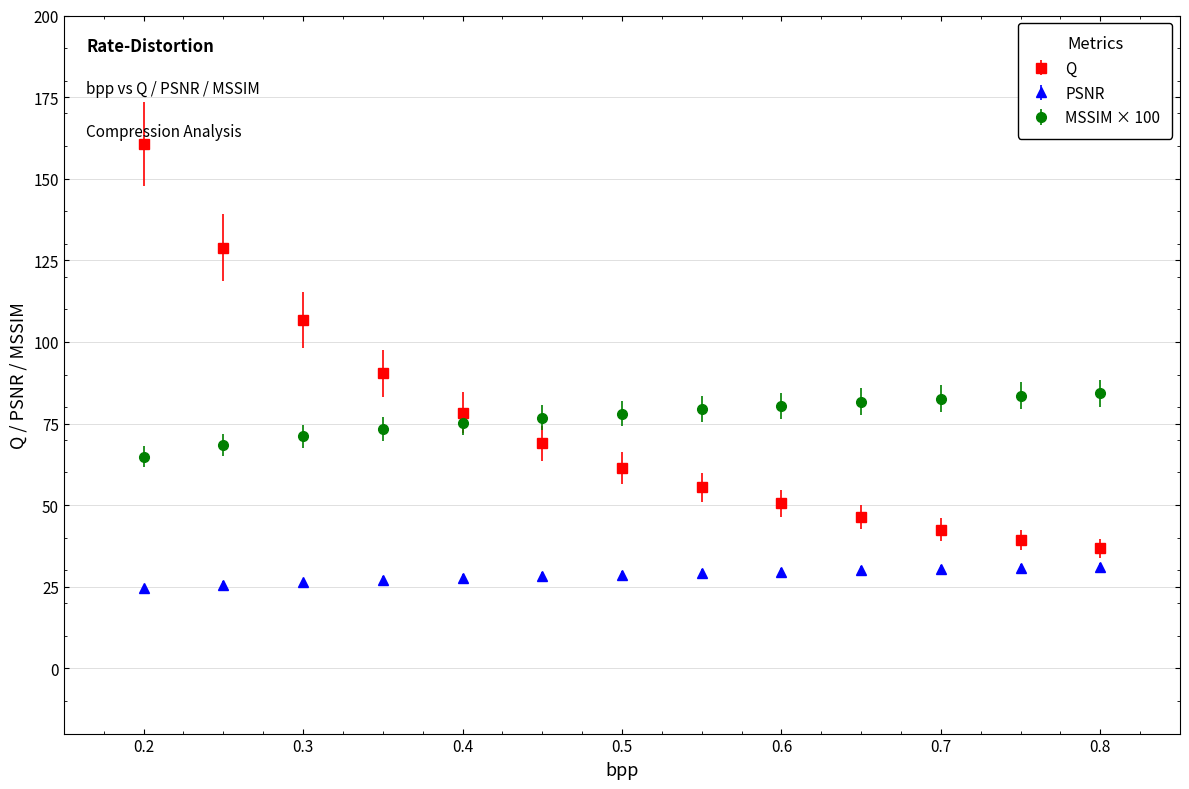

What is the value of the Q point at the 11th from the left?

42.5